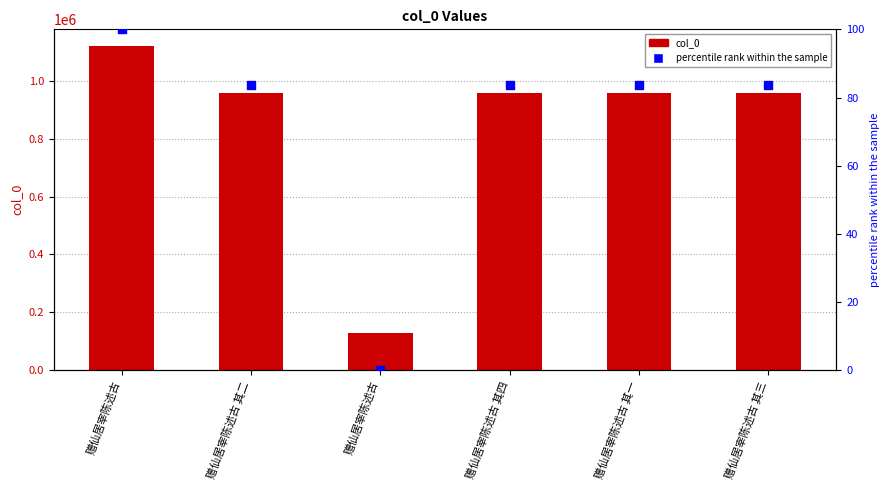

Which series reaches the maximum Y coordinate?

col_0